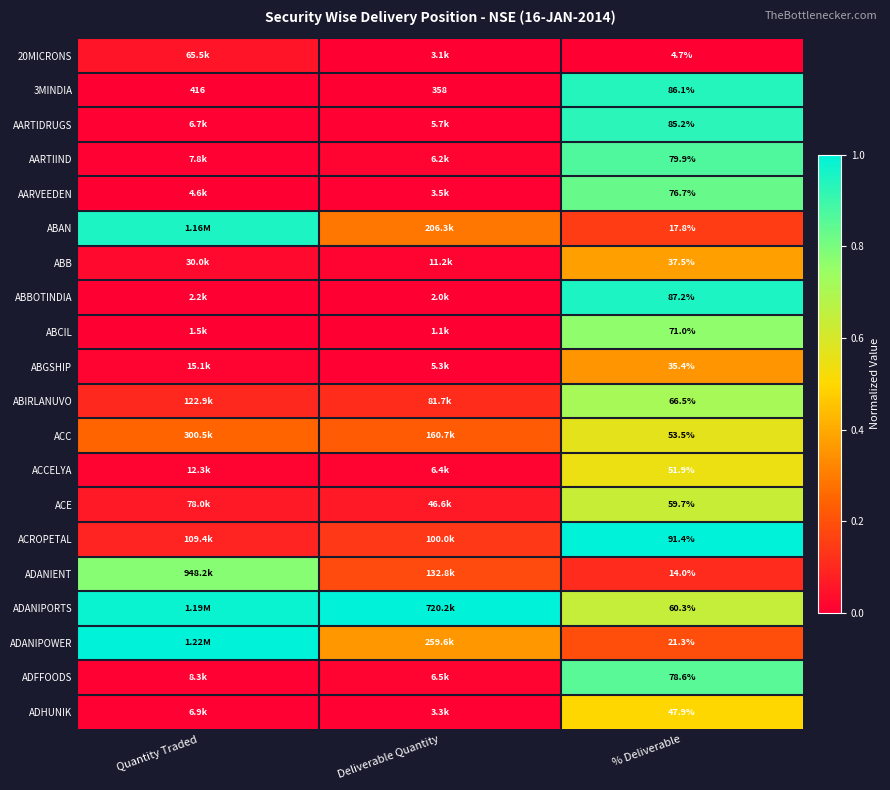

At which label does 3MINDIA reach its minimum?

% Deliverable